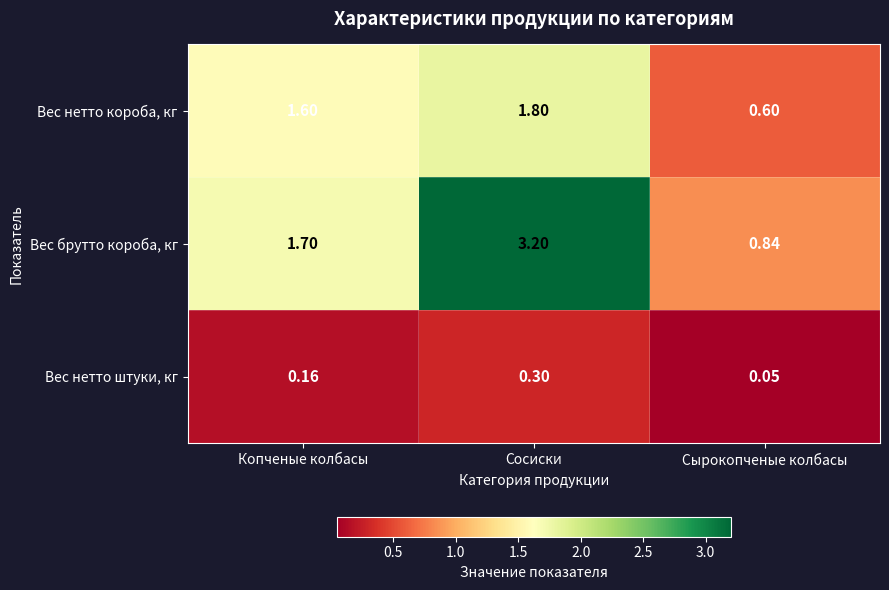

Is the value of Вес нетто короба, кг at Сырокопченые колбасы greater than the value of Вес нетто штуки, кг at Копченые колбасы?

Yes